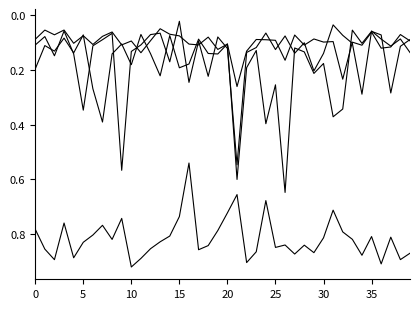

Count the number of data series in this chart.

4